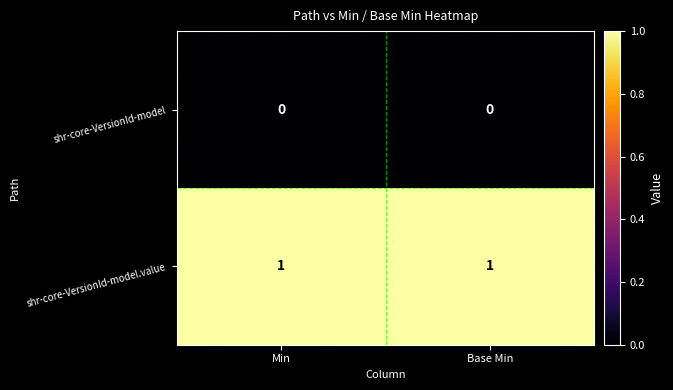

Rank the series by their average value, from highest to lowest.

shr-core-VersionId-model.value, shr-core-VersionId-model